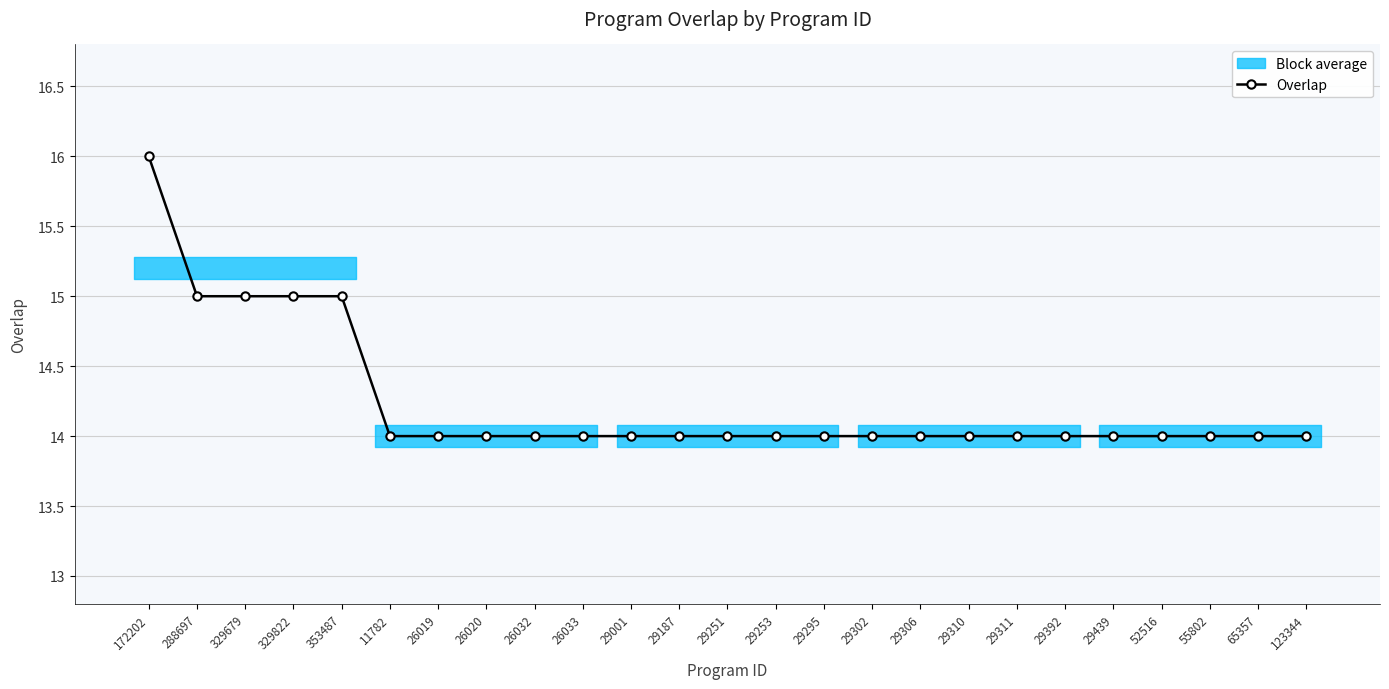

Reading right to left, transcribe all the data shown in this chart.

123344=14	65357=14	55802=14	52516=14	29439=14	29392=14	29311=14	29310=14	29306=14	29302=14	29295=14	29253=14	29251=14	29187=14	29001=14	26033=14	26032=14	26020=14	26019=14	11782=14	353487=15	329822=15	329679=15	288697=15	172202=16